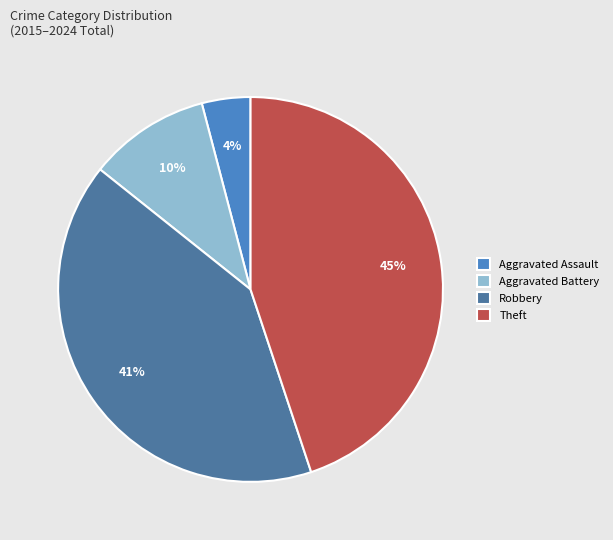

True or false: Theft accounts for 31% of the total.

False